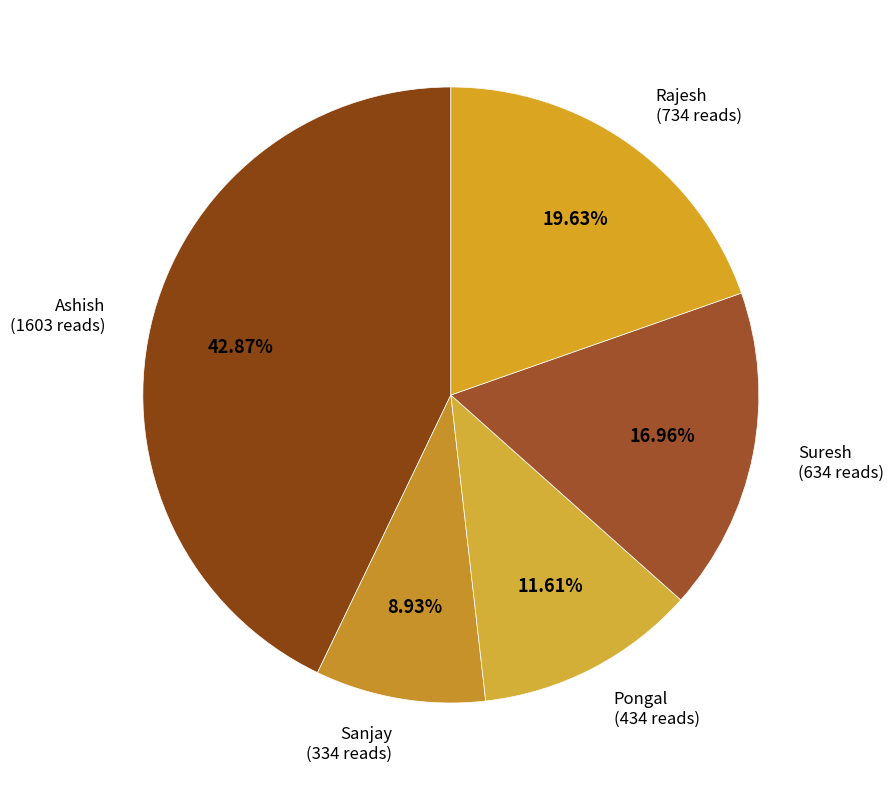

Which slice is the smallest?

Sanjay